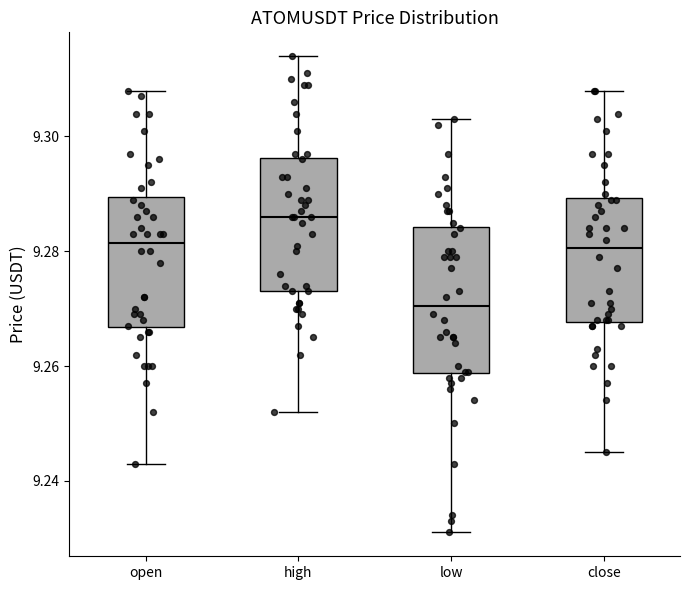

Where is the upper edge of the box for low on the y-axis? The values are not printed on the chart, so give them approximately, as read against the axis.

9.284